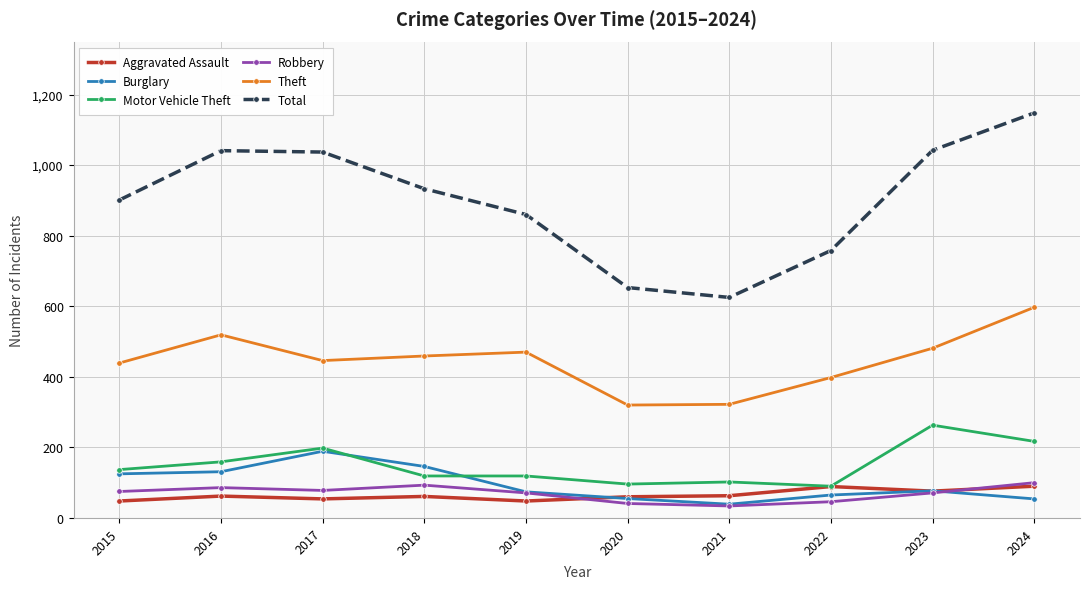

Is this an area chart (filled region under the line)?

No